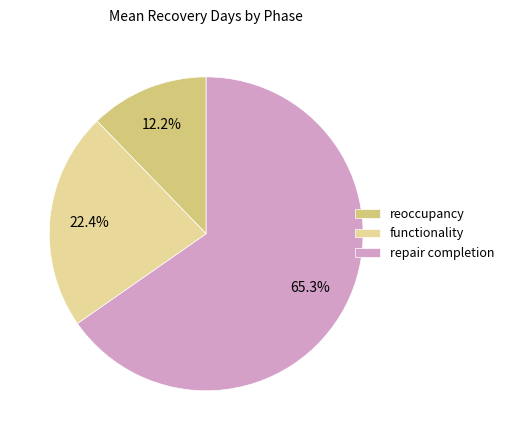

What percentage is the reoccupancy slice, to the nearest percent?

12%